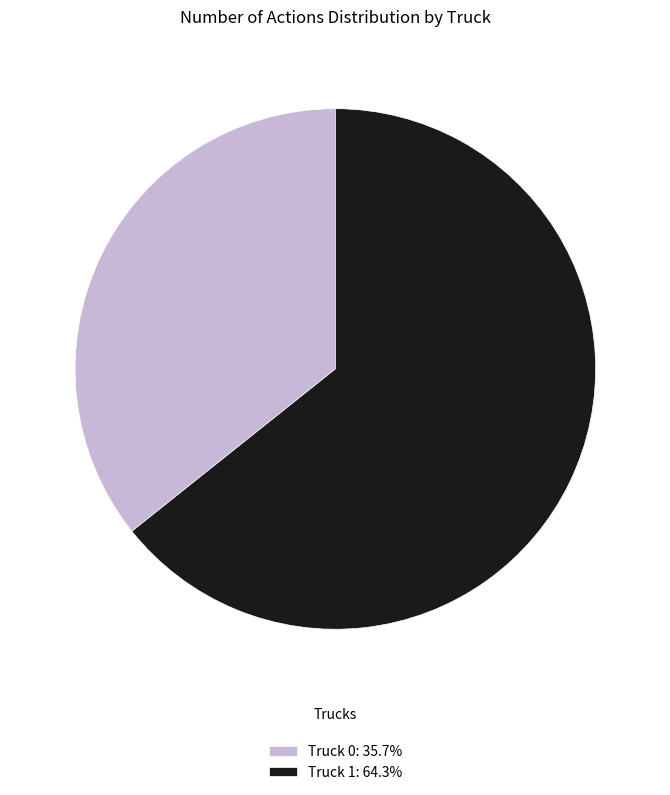

Does any single category account for the majority?

Yes